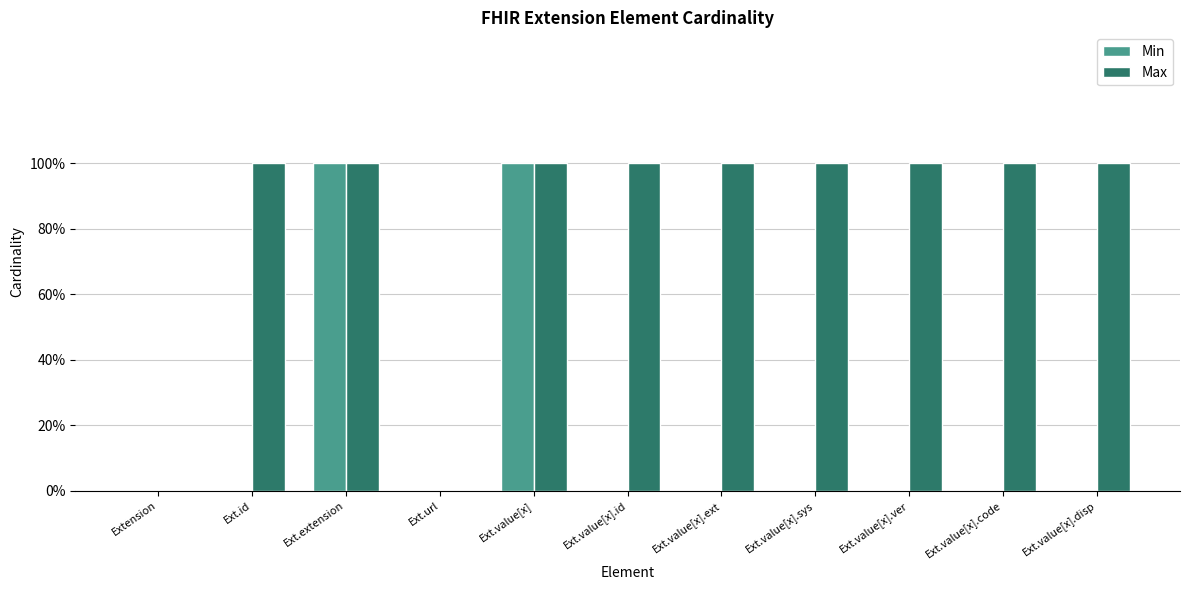

Are the bars grouped side by side (vs. stacked)?

Yes